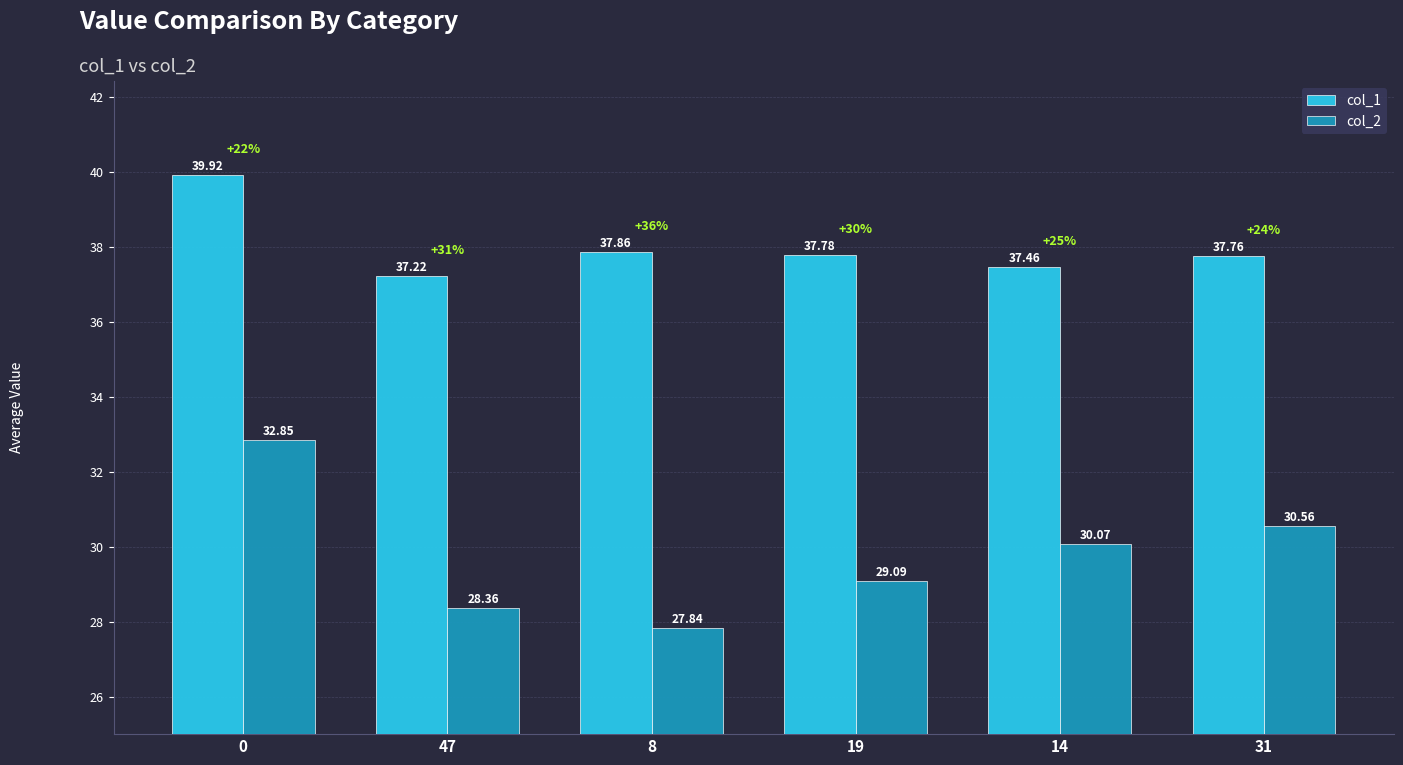

How many bars are there in each group?

2